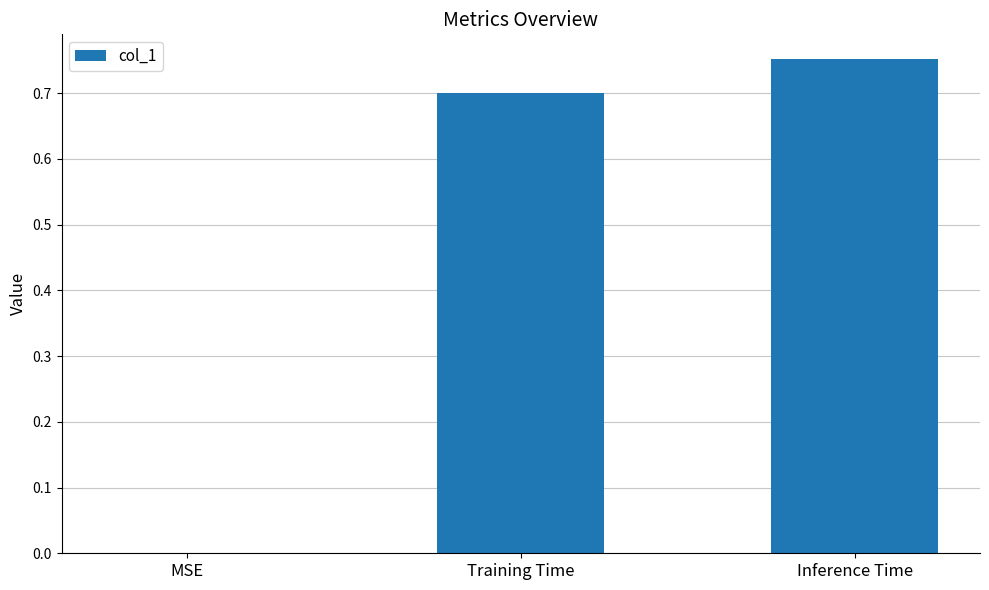

The chart shows a value of -0.4 at MSE. True or false?

False